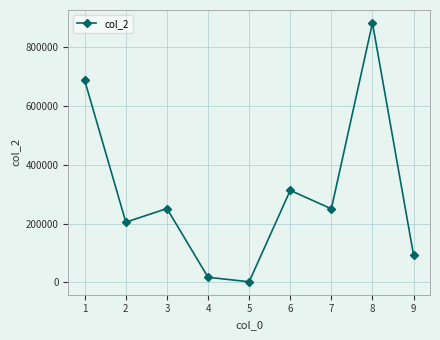

True or false: the data has more than 0 interior local peaks.

True